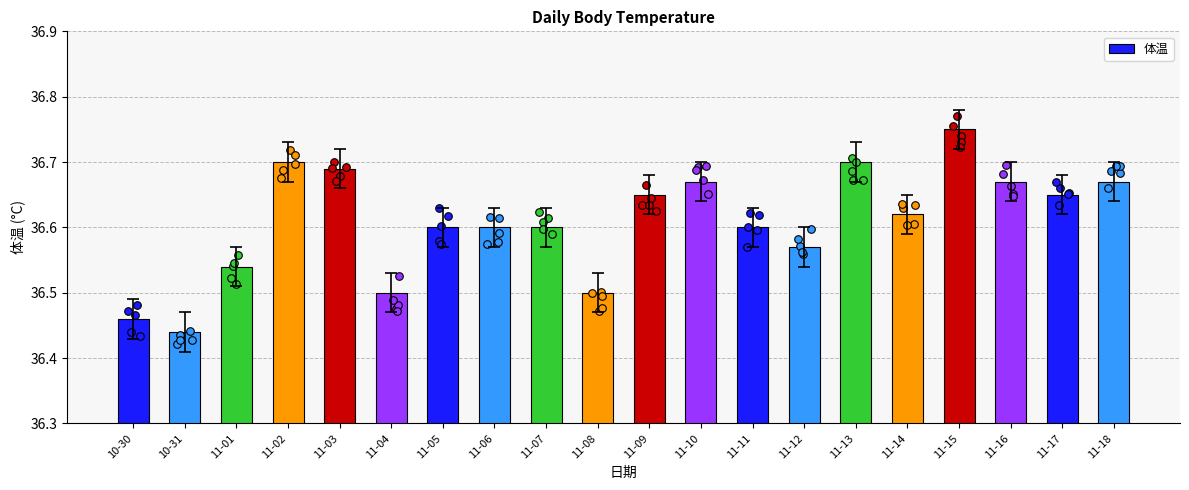

What is the ratio of the value at 11-06 to the value at 11-02?

1.0